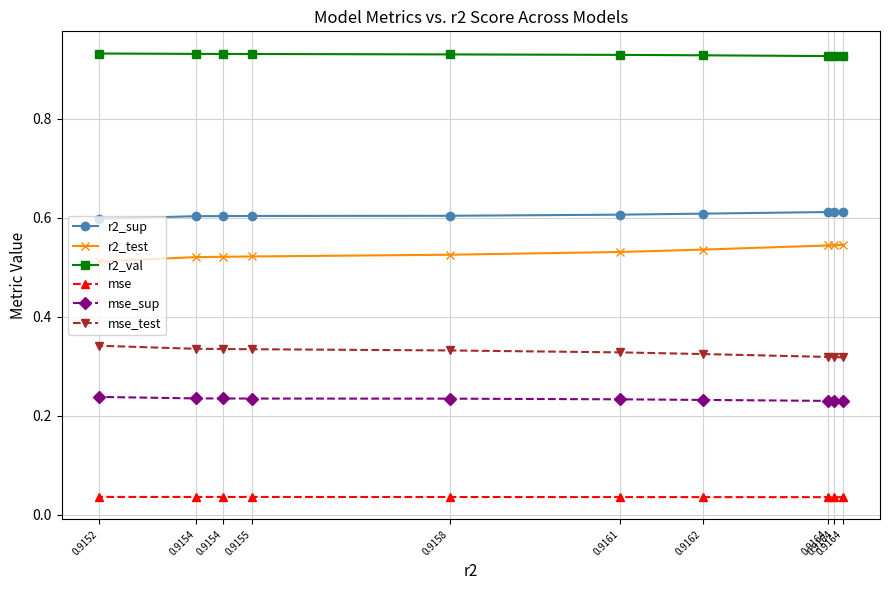

What is the value of the mse_test point at the 2nd from the left?

0.3